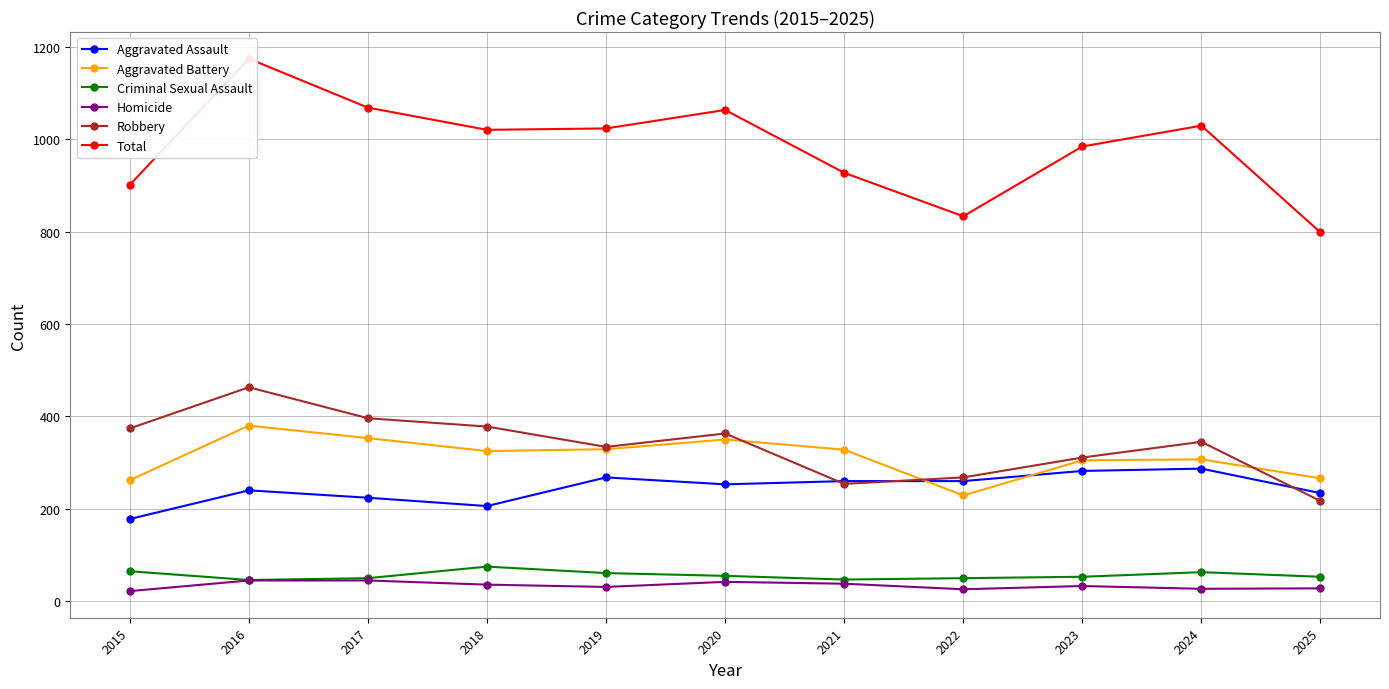

List the labels in order of Criminal Sexual Assault value, largest first.

2018, 2015, 2024, 2019, 2020, 2023, 2025, 2017, 2022, 2021, 2016